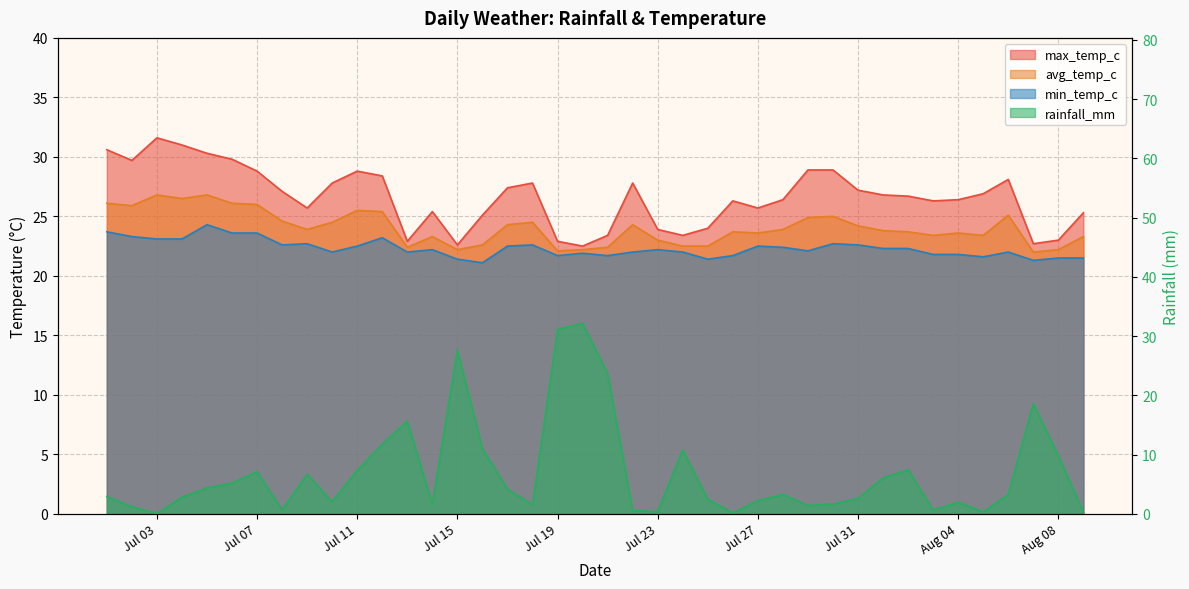

At which category is the sum across all series the highest?

2024-07-20